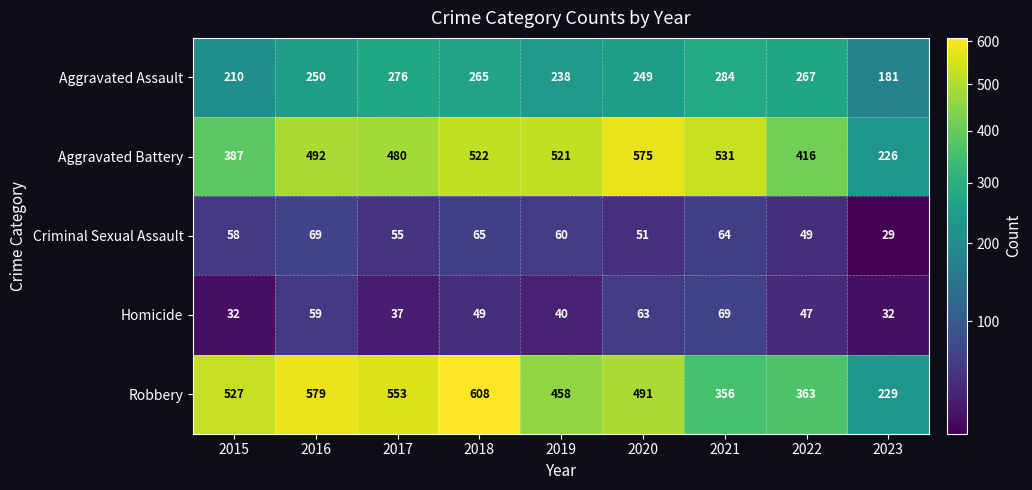

Where is Robbery nearest to the value 418?

2019